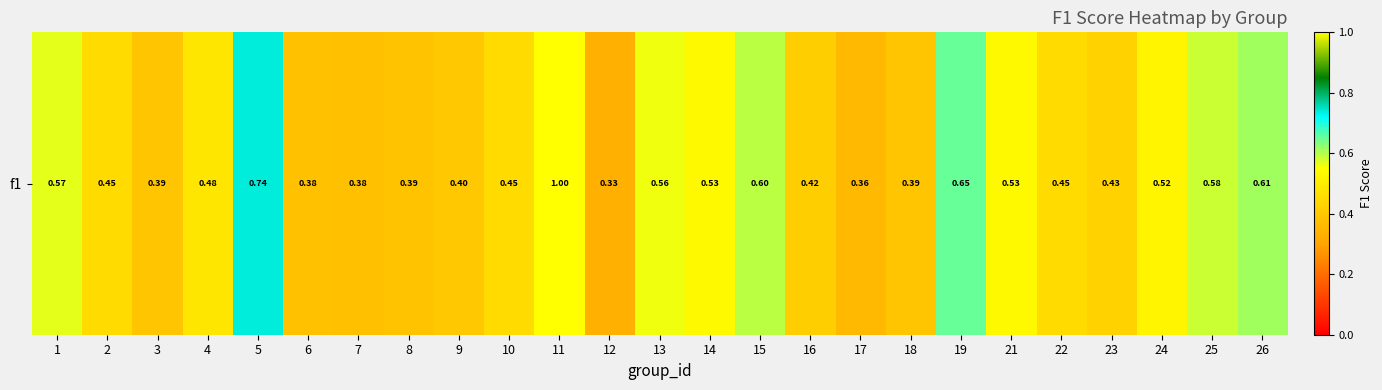

What is the difference between the maximum and minimum values?

0.7